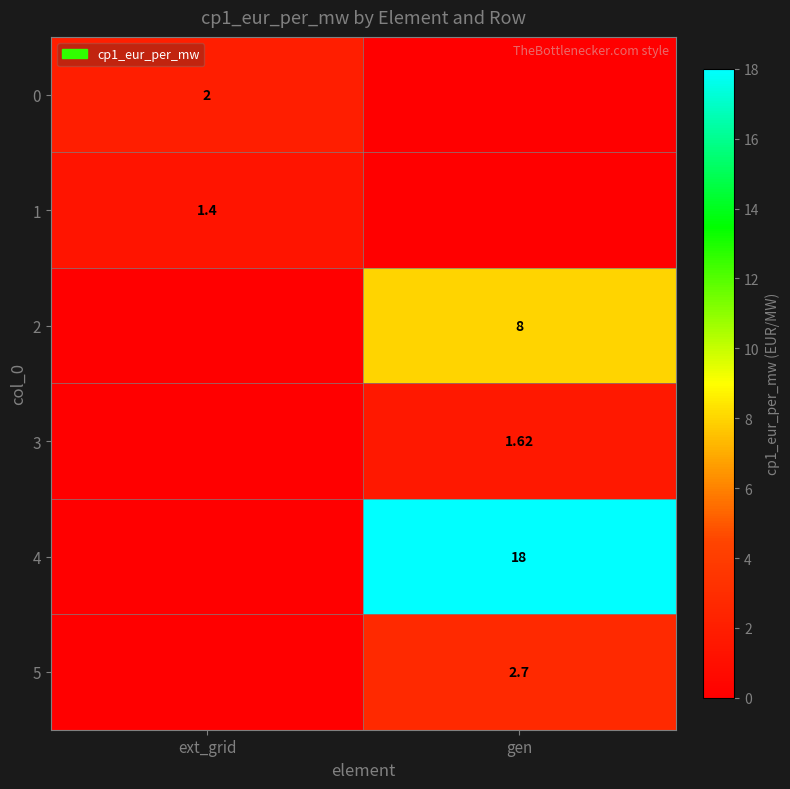

True or false: 0 has a value of 2.0 at ext_grid.

True